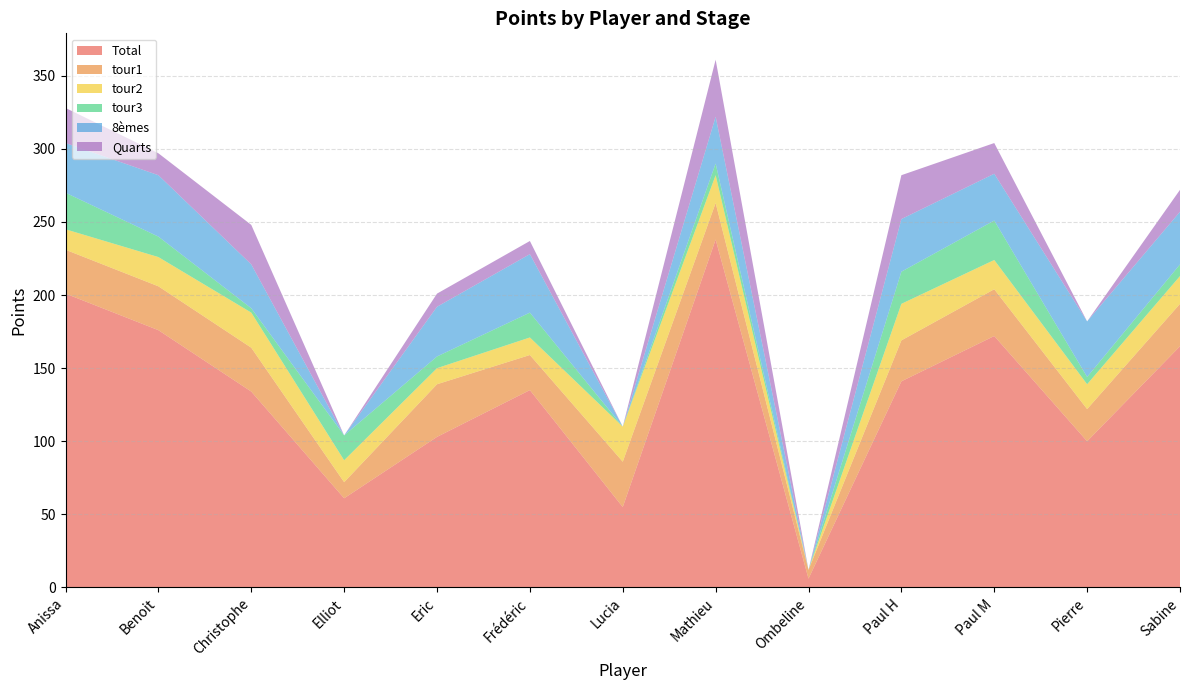

Reading left to right, extract all data points from this chart.

Total: Anissa=201	Benoit=176	Christophe=134	Elliot=61	Eric=103	Frédéric=135	Lucia=55	Mathieu=238	Ombeline=6	Paul H=141	Paul M=172	Pierre=100	Sabine=165
tour1: Anissa=30	Benoit=30	Christophe=30	Elliot=11	Eric=36	Frédéric=24	Lucia=31	Mathieu=25	Ombeline=6	Paul H=28	Paul M=32	Pierre=22	Sabine=29
tour2: Anissa=14	Benoit=20	Christophe=24	Elliot=15	Eric=11	Frédéric=12	Lucia=24	Mathieu=19	Ombeline=0	Paul H=25	Paul M=20	Pierre=17	Sabine=19
tour3: Anissa=25	Benoit=14	Christophe=3	Elliot=17	Eric=8	Frédéric=17	Lucia=0	Mathieu=8	Ombeline=0	Paul H=22	Paul M=27	Pierre=5	Sabine=8
8èmes: Anissa=34	Benoit=42	Christophe=30	Elliot=0	Eric=34	Frédéric=40	Lucia=0	Mathieu=32	Ombeline=0	Paul H=36	Paul M=32	Pierre=38	Sabine=36
Quarts: Anissa=24	Benoit=15	Christophe=27	Elliot=0	Eric=9	Frédéric=9	Lucia=0	Mathieu=39	Ombeline=0	Paul H=30	Paul M=21	Pierre=0	Sabine=15